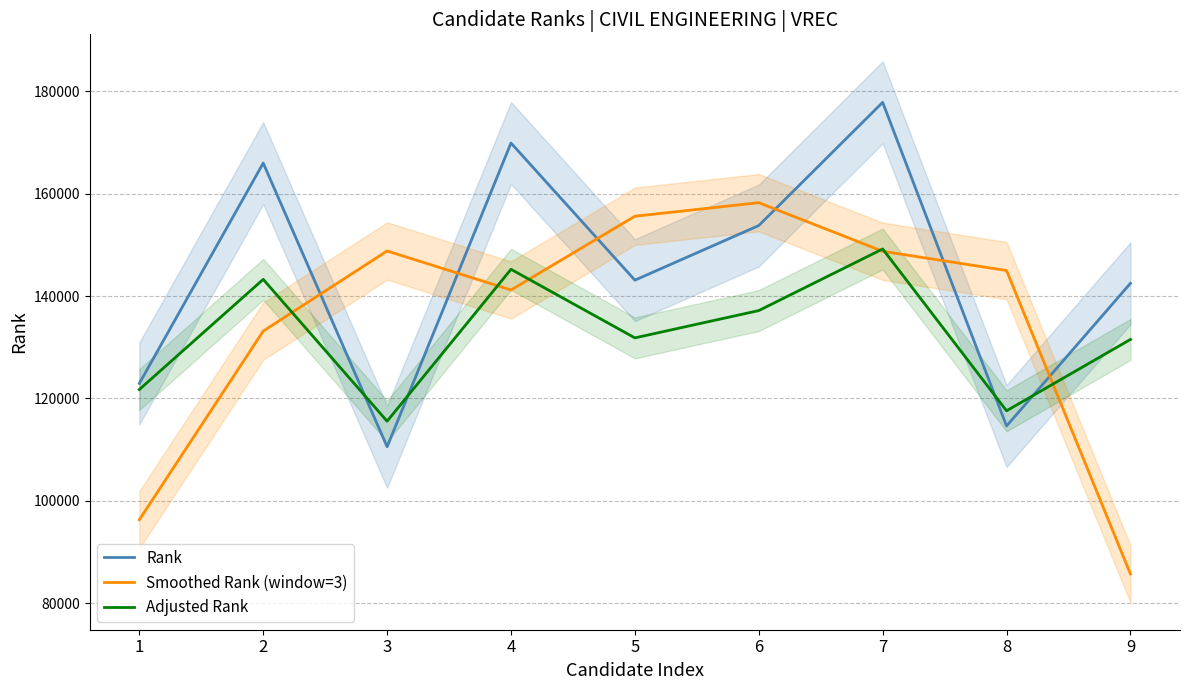

Which category has the lowest value across all series?

9